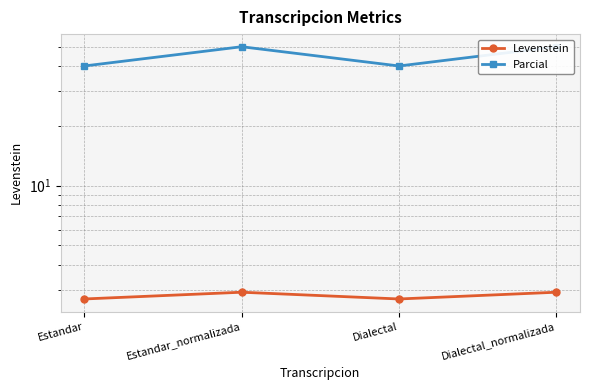

In Levenstein, how many points are lower than both neighbors (excluding endpoints)?

1